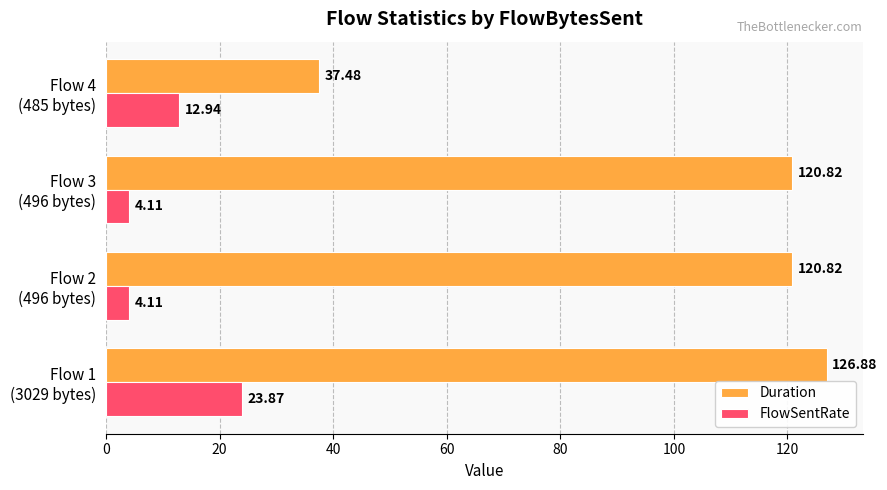

What is the difference between the second highest and second lowest values in the FlowSentRate series?

8.8